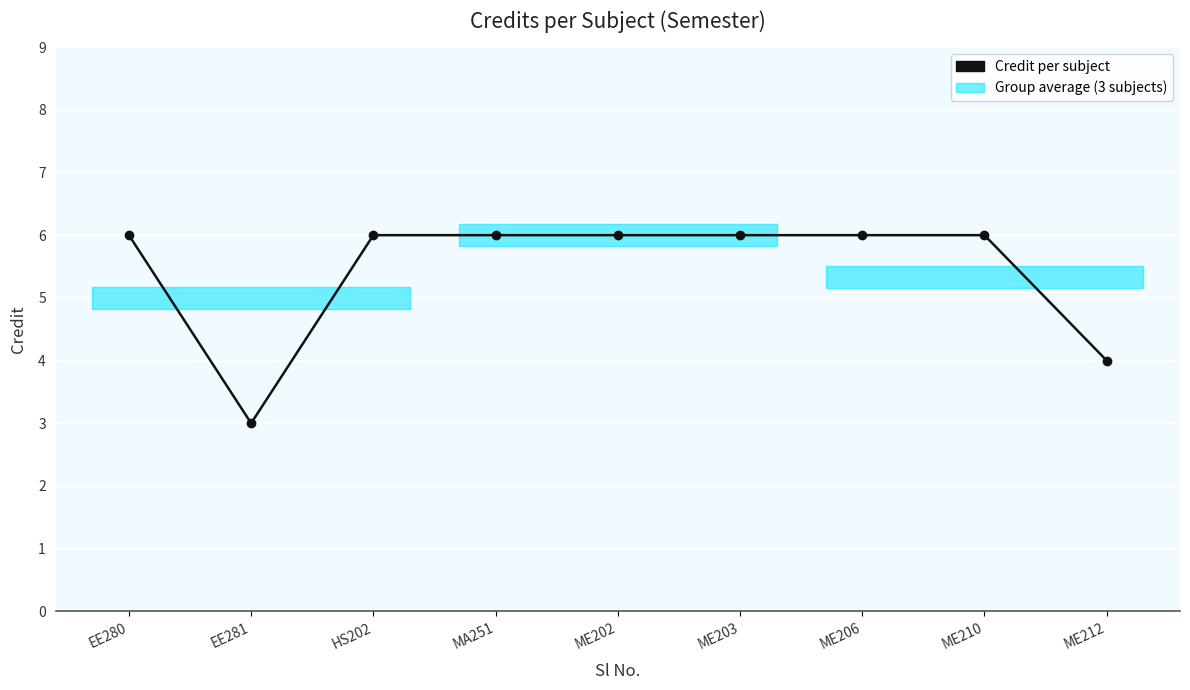

What is the sum of all values?

49